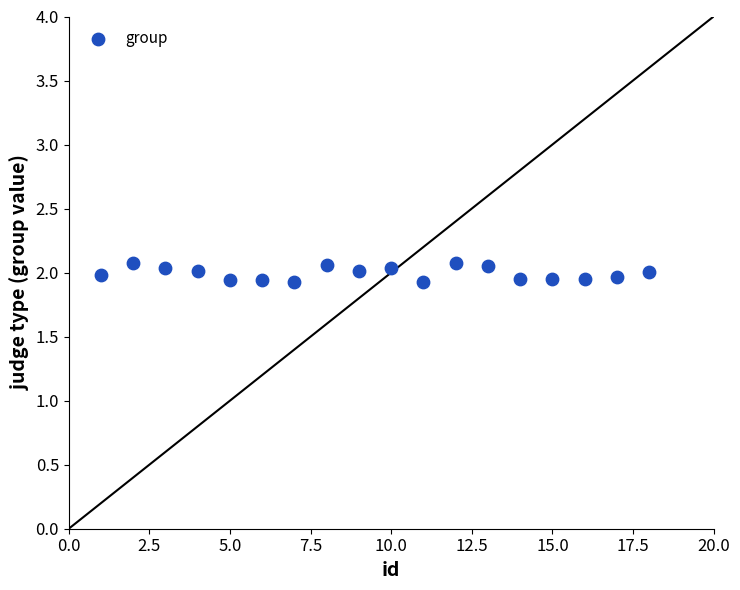

What is the range of X values (max minus min)?

17.0